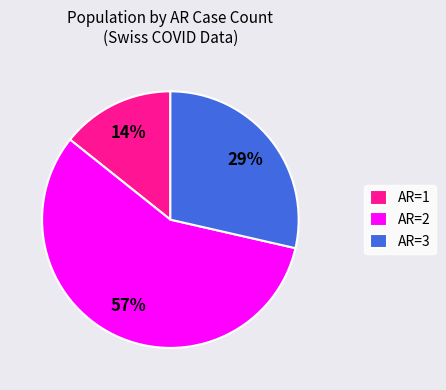

Which slice is the largest?

AR=2